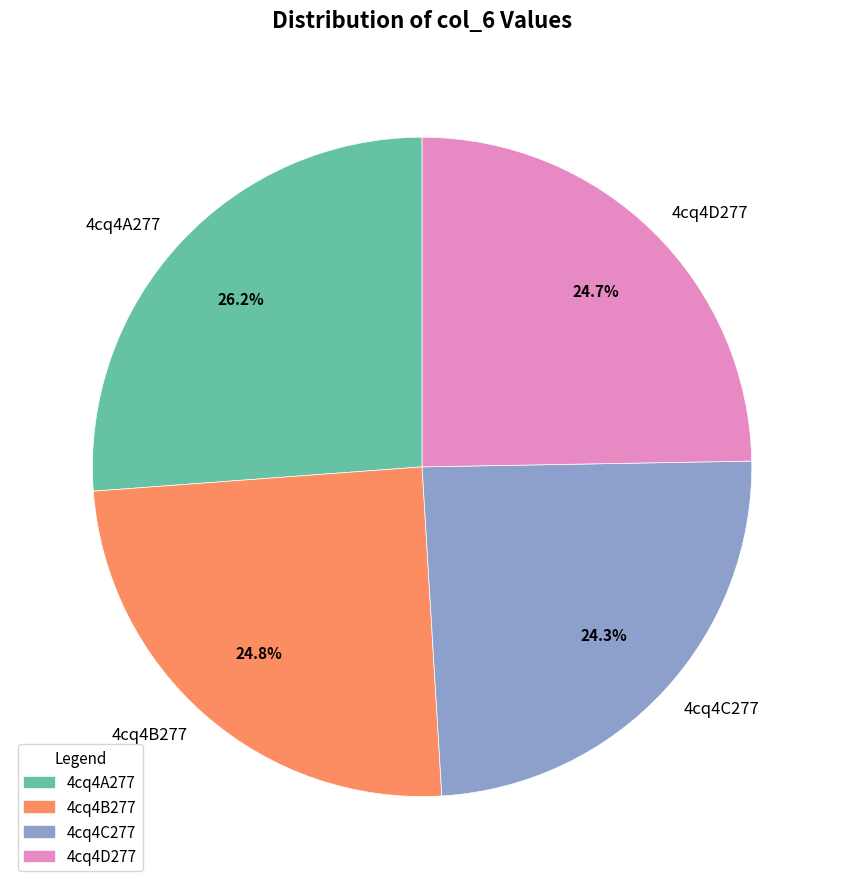

True or false: 4cq4C277 accounts for 24% of the total.

True